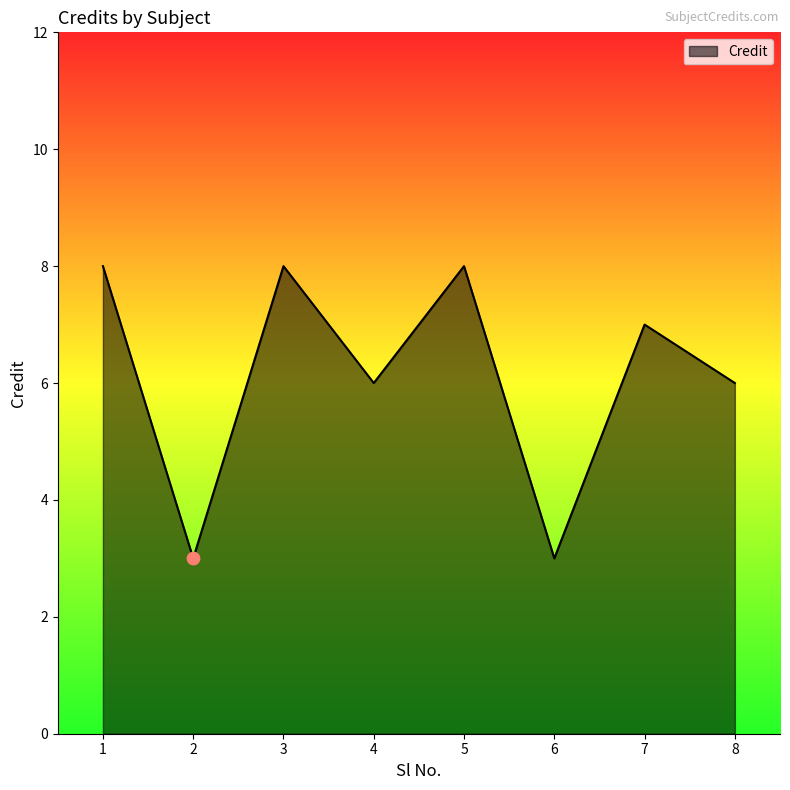

What is the change in value from 2 to 3?

+5